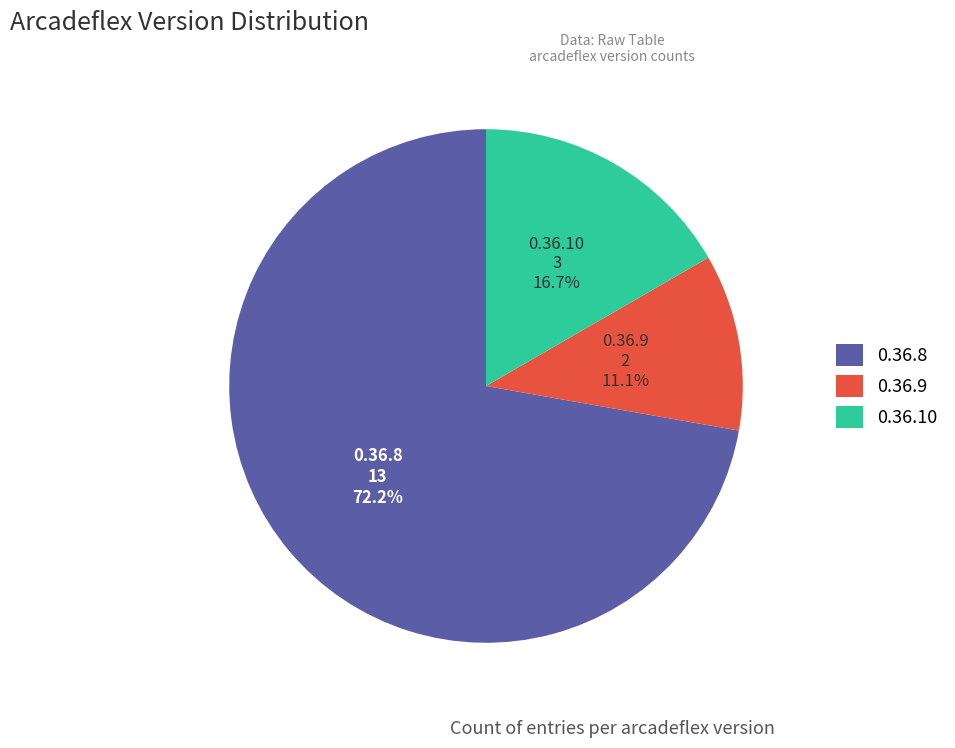

What percentage is the 0.36.8 slice, to the nearest percent?

72%